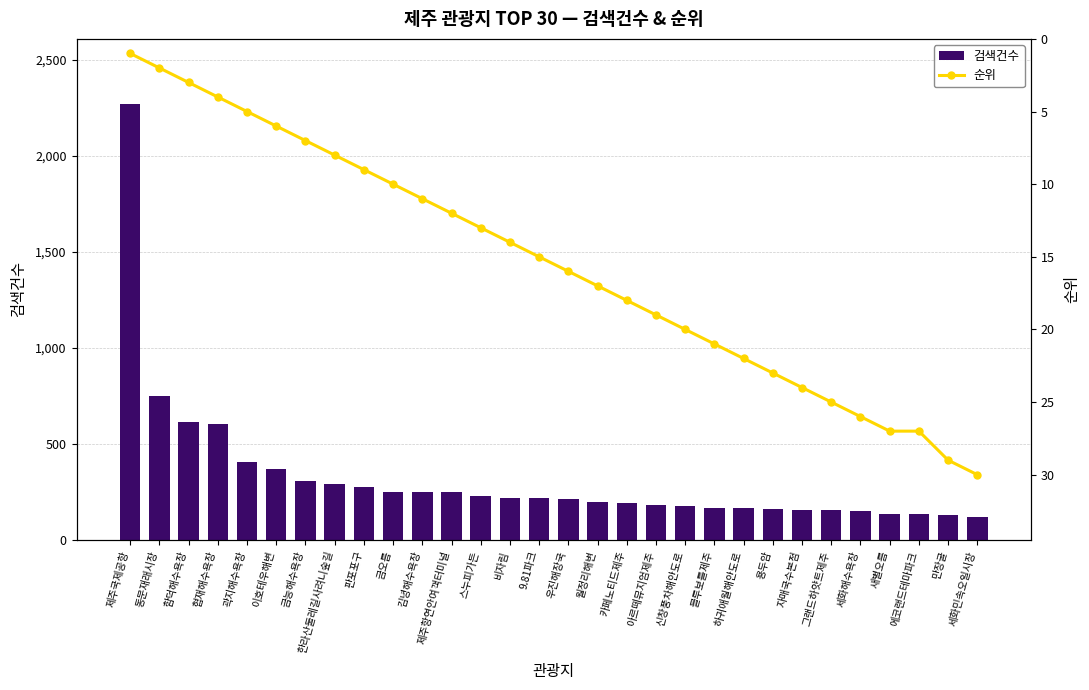

Between 금오름 and 에코랜드테마파크, which series saw the biggest shift?

검색건수